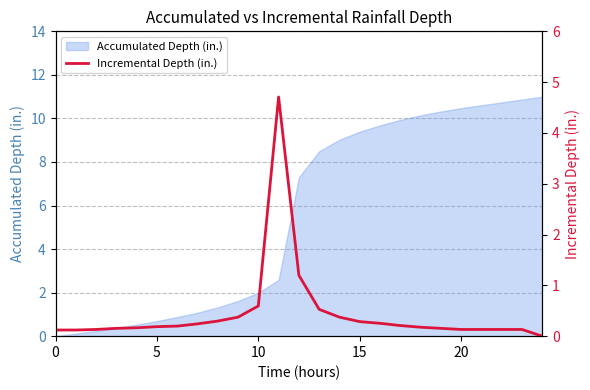

At which category does the chart reach its minimum across all series?

24